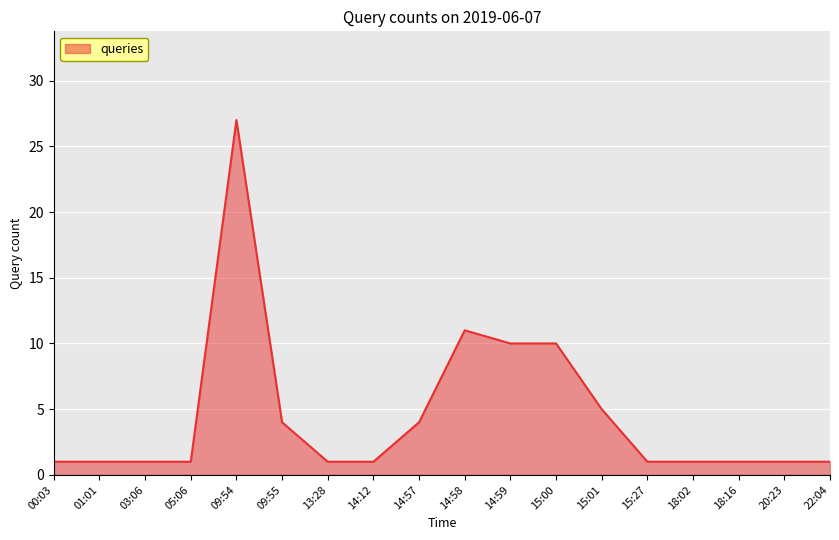

Reading left to right, list all the values displayed in this chart.

00:03=1	01:01=1	03:06=1	05:06=1	09:54=27	09:55=4	13:28=1	14:12=1	14:57=4	14:58=11	14:59=10	15:00=10	15:01=5	15:27=1	18:02=1	18:16=1	20:23=1	22:04=1